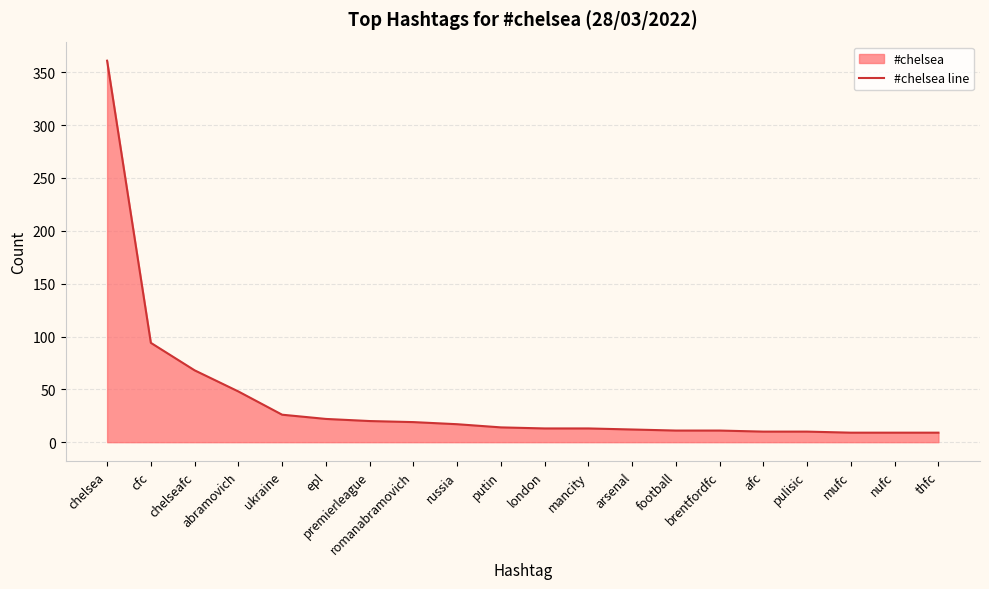

Reading right to left, what are all the values shown in this chart?

9	9	9	10	10	11	11	12	13	13	14	17	19	20	22	26	48	68	94	361